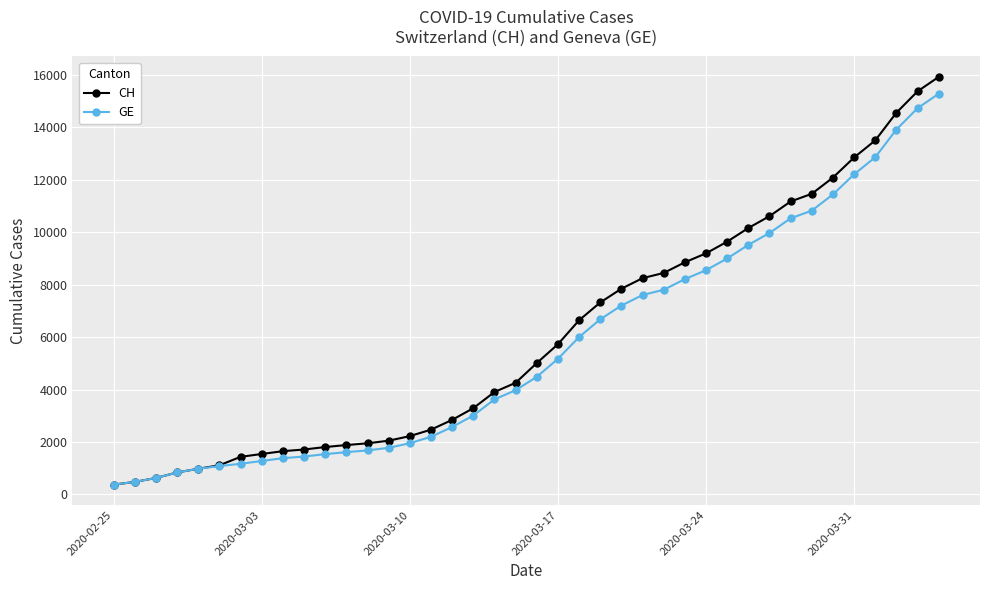

What is the greatest value displayed?

15926